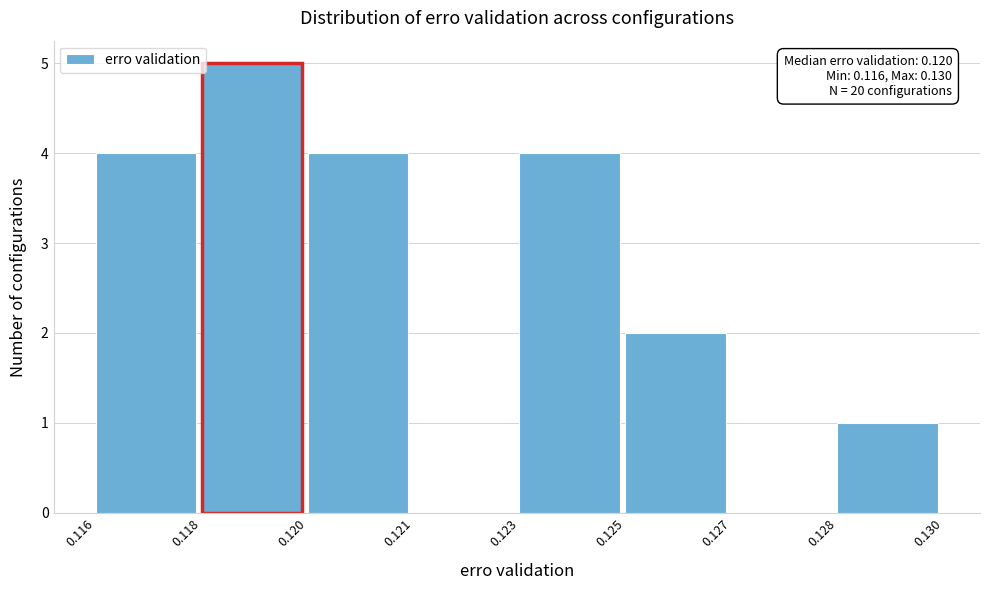

Reading left to right, list all the values displayed in this chart.

0.116=4	0.118=5	0.120=4	0.121=0	0.123=4	0.125=2	0.127=0	0.128=1